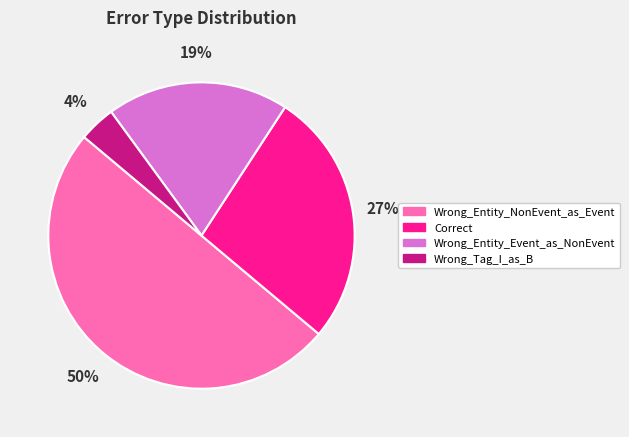

Count the number of slices in the pie.

4